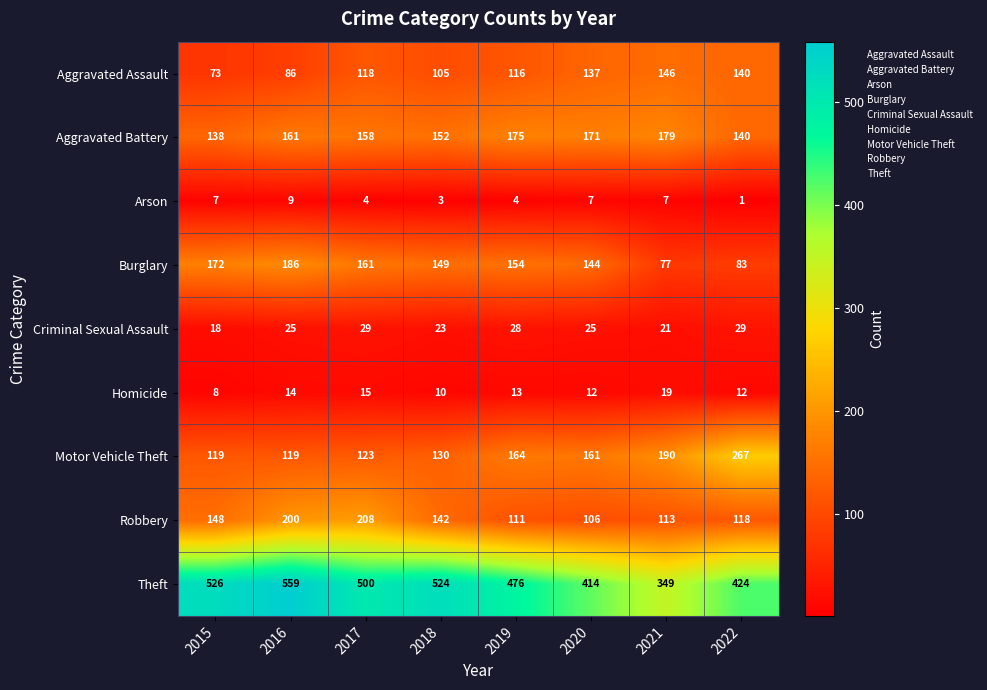

At which category is the sum across all series the highest?

2016